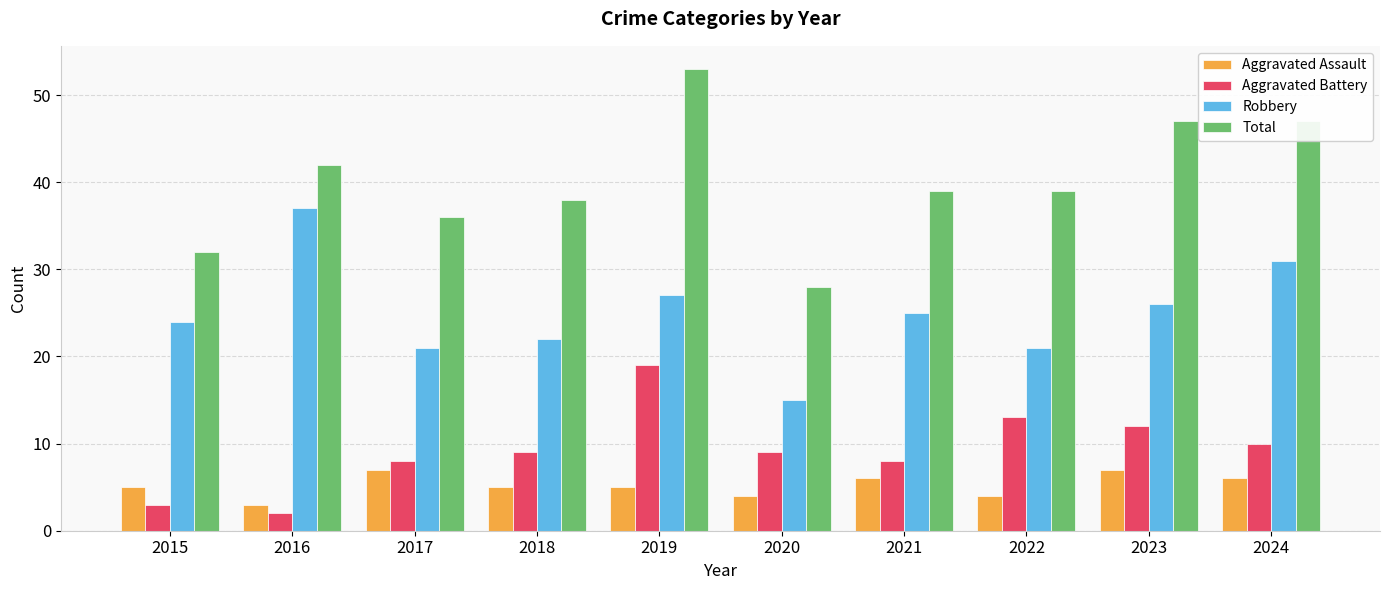

Is it true that Total equals 36 at 2017?

True